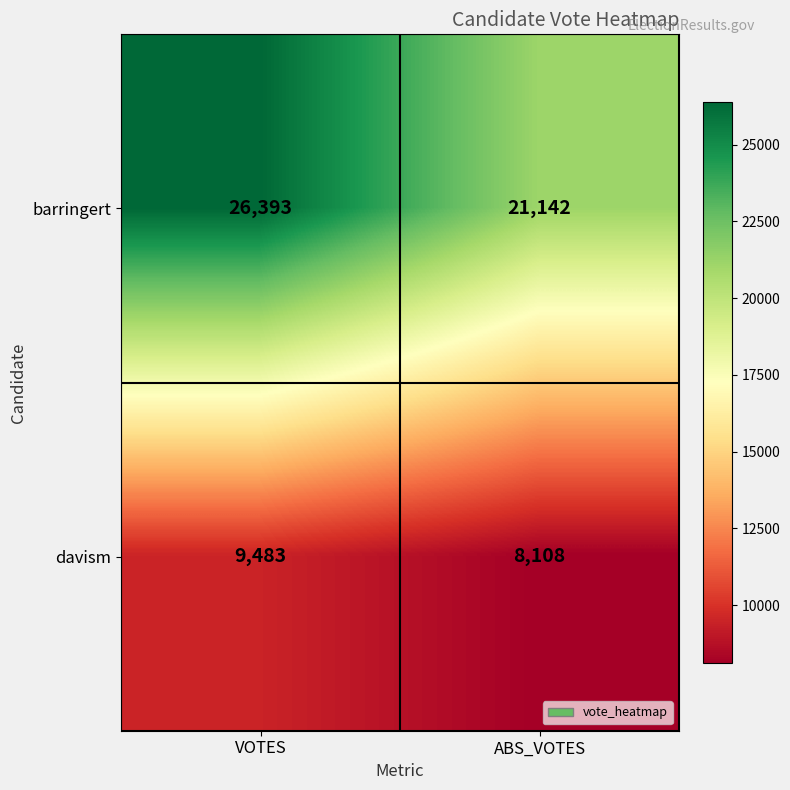

What is the smallest value displayed?

8108